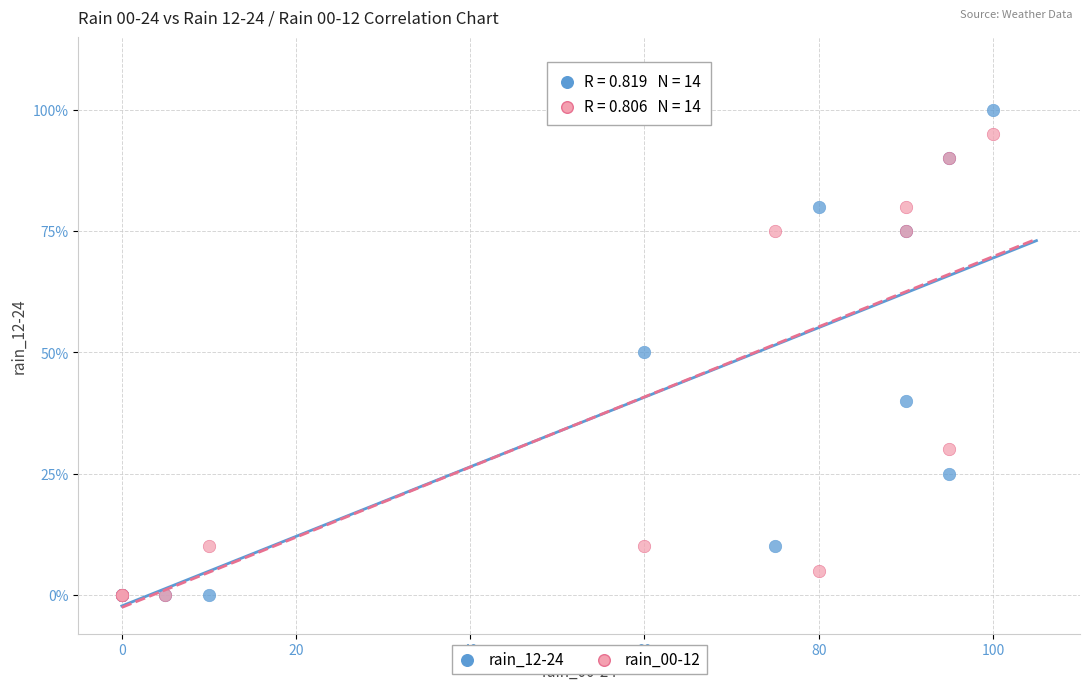

What are all the series names shown in the legend?

rain_12-24, rain_00-12